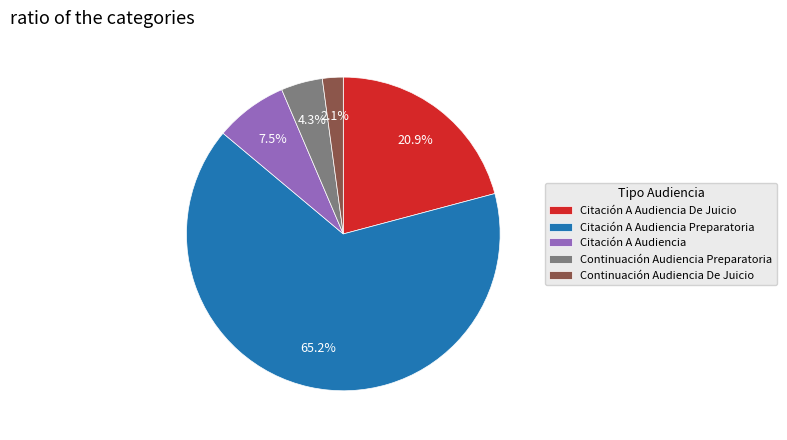

Count the number of slices in the pie.

5